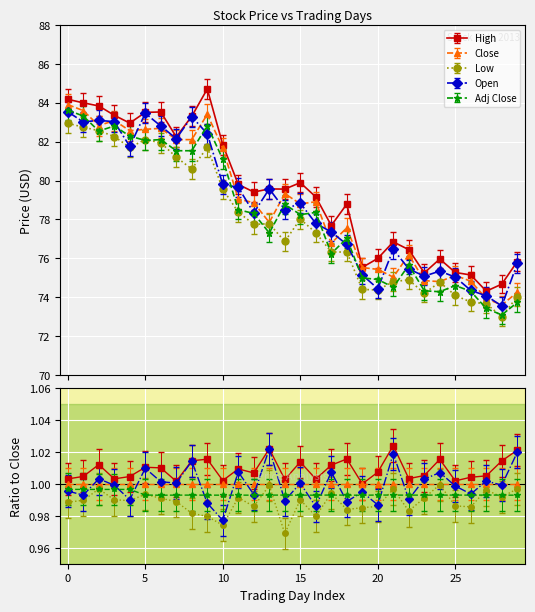

What is the total value across all series at 18?

384.4